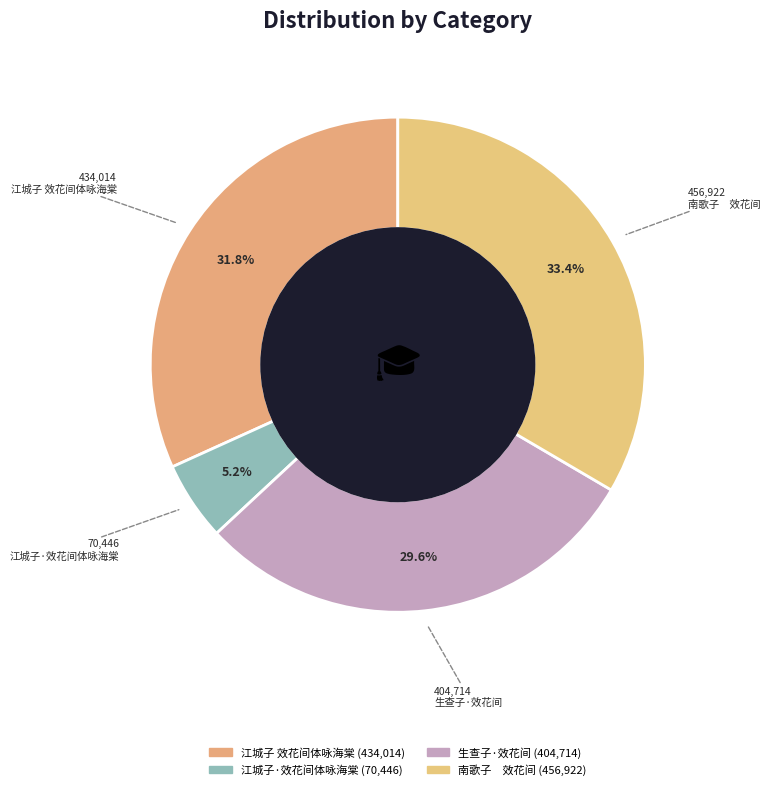

How many slices are in this pie chart?

4